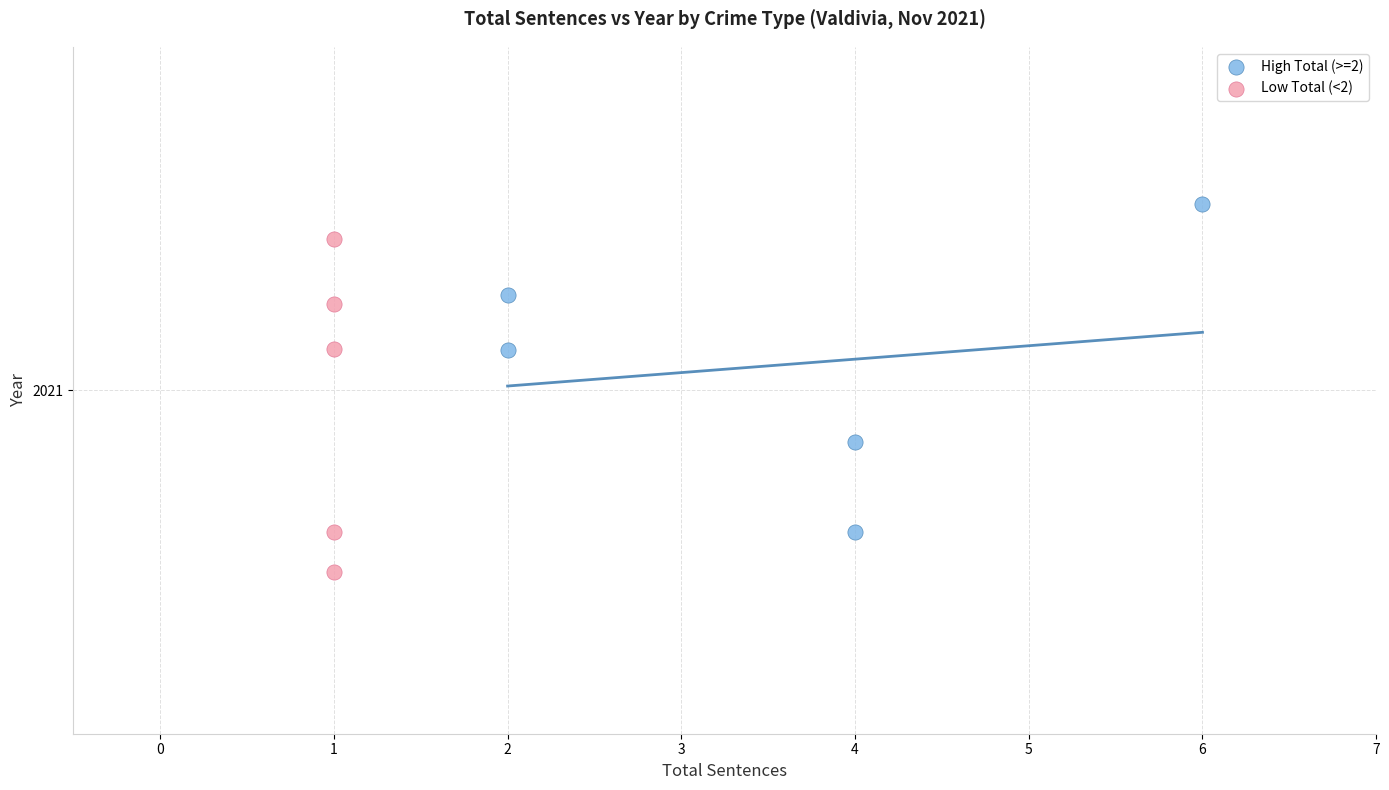

What are all the series names shown in the legend?

High Total (>=2), Low Total (<2)